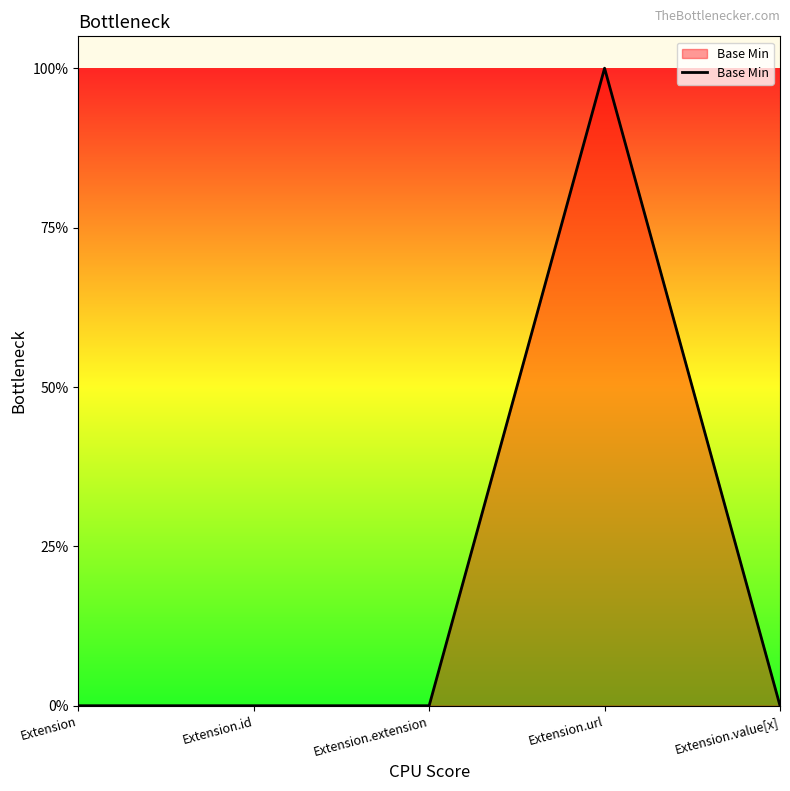

Does the chart display data point markers on the line(s)?

No